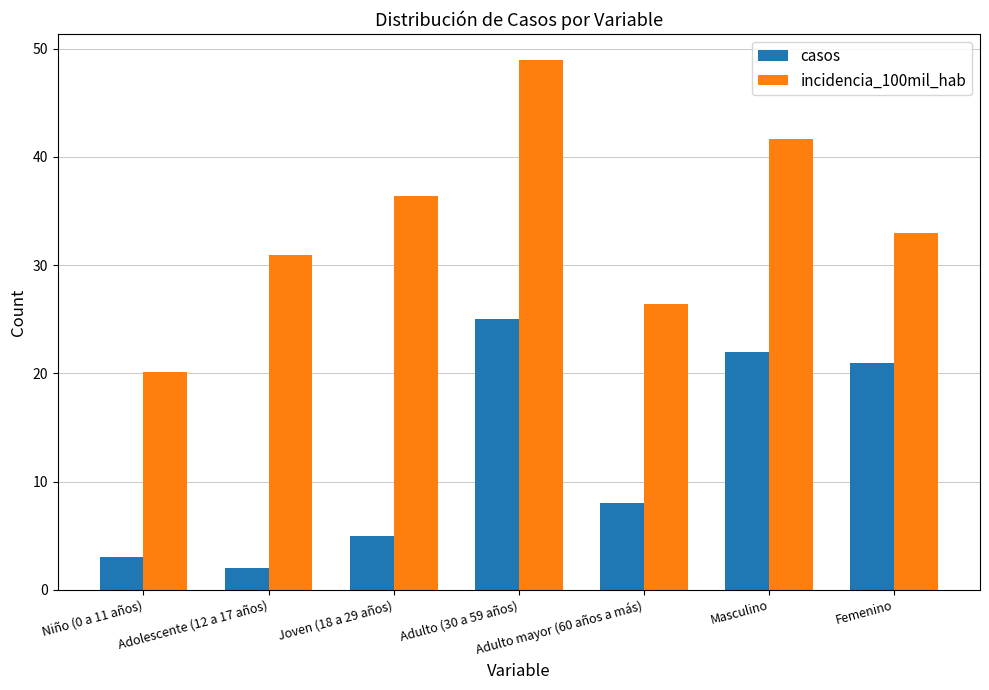

At how many categories does at least one series exceed 41?

2